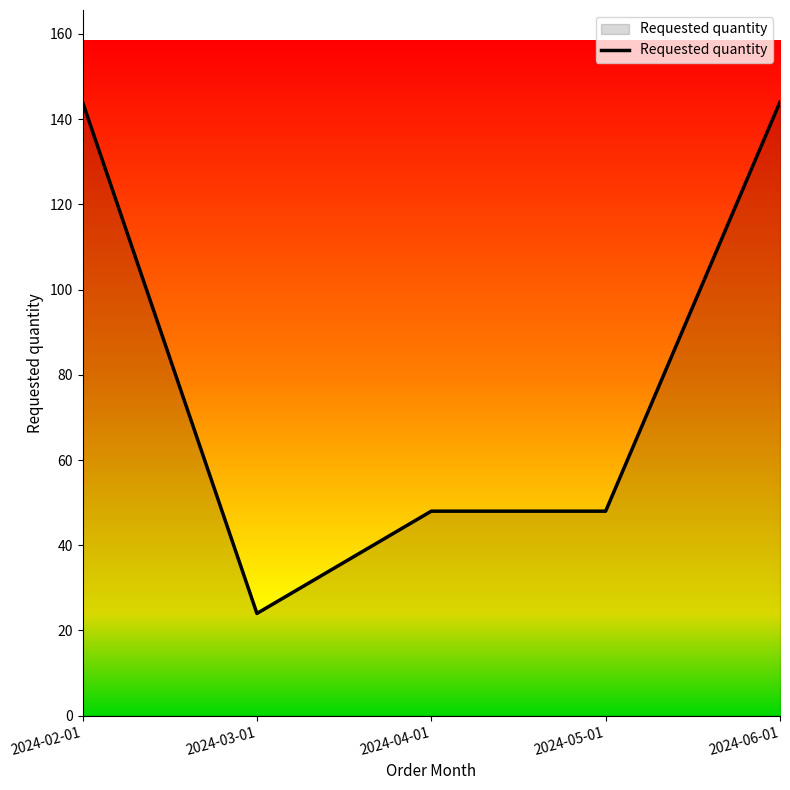

Approximately how many times larger is the value at 2024-05-01 compared to 2024-02-01?

0.3